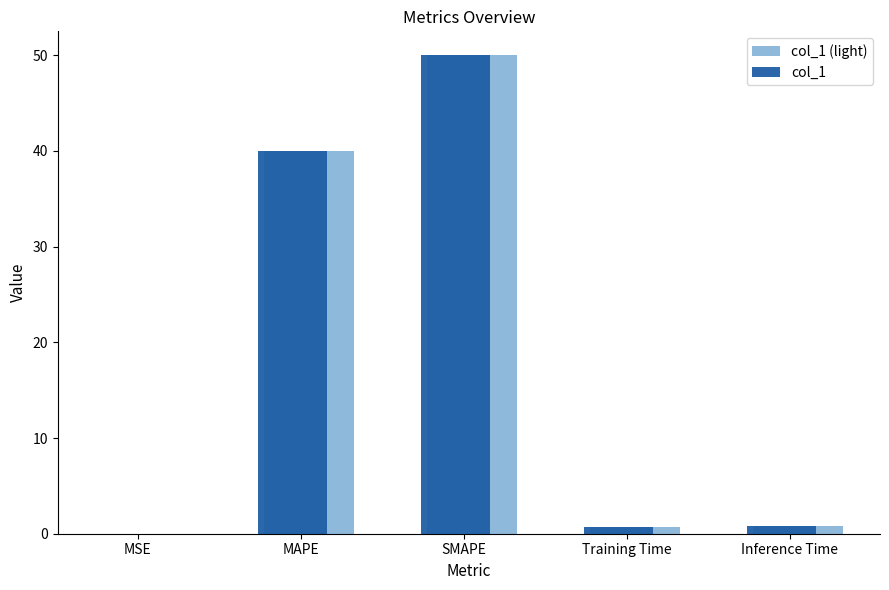

What is the sum of all col_1 values?

91.5